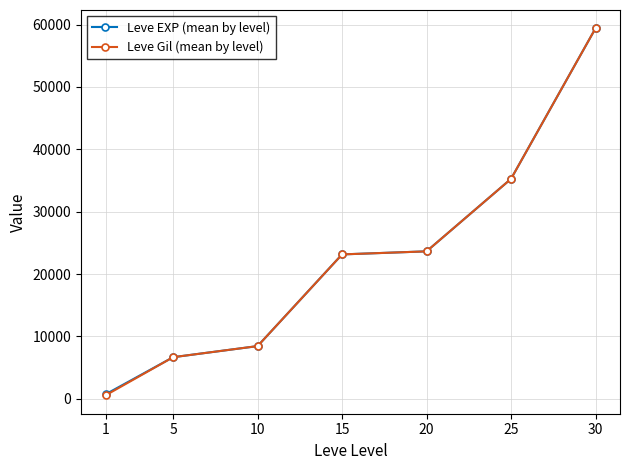

What is the value of the Leve EXP (mean by level) point at the 5th from the left?

23633.3